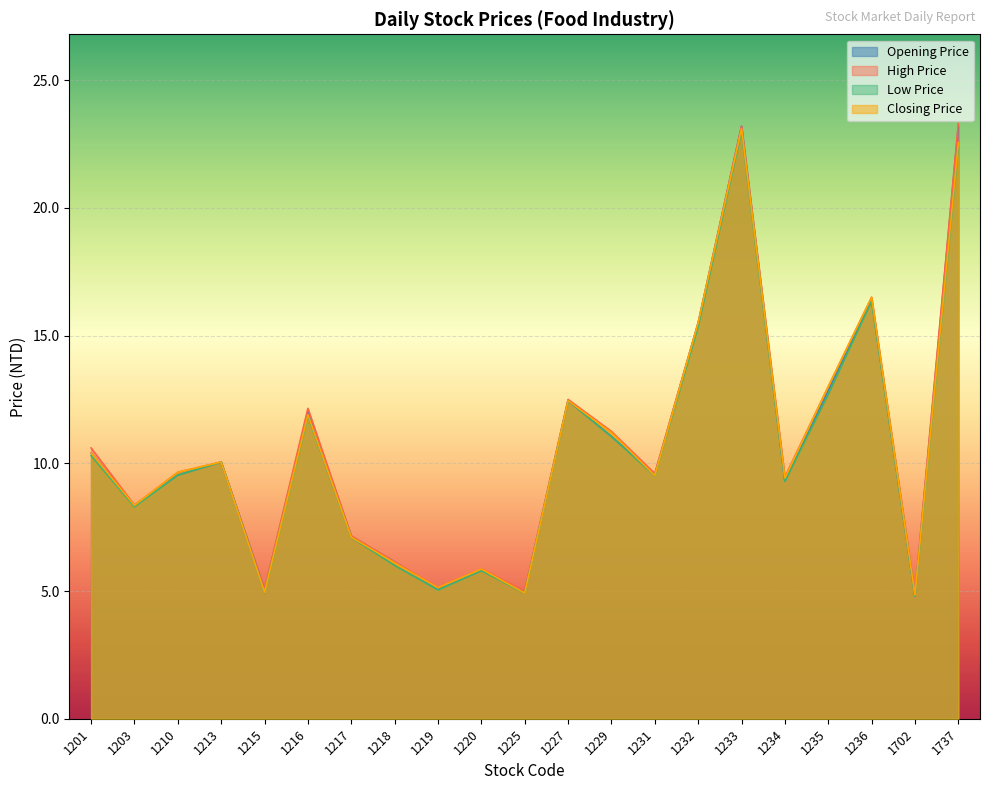

What is the greatest value displayed?

23.3